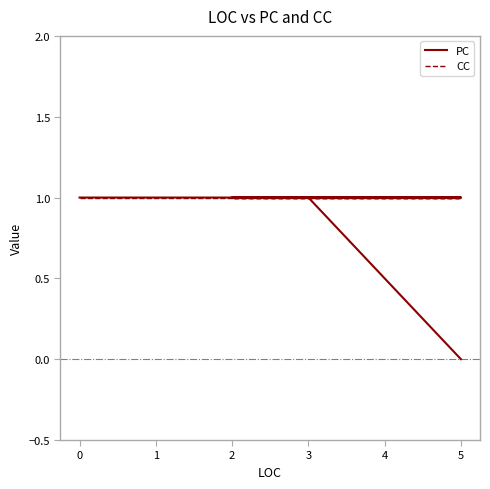

True or false: PC has a value of 1 at 5.

True